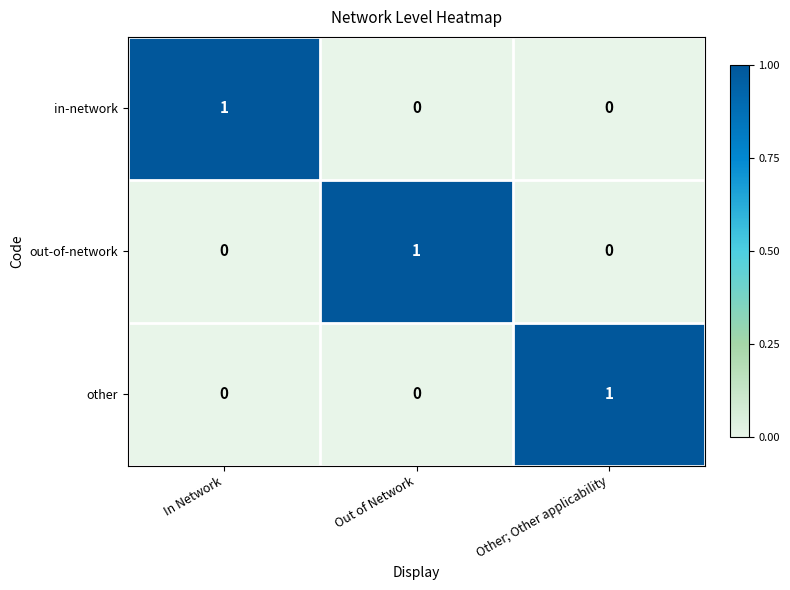

At how many categories does at least one series exceed 0?

3